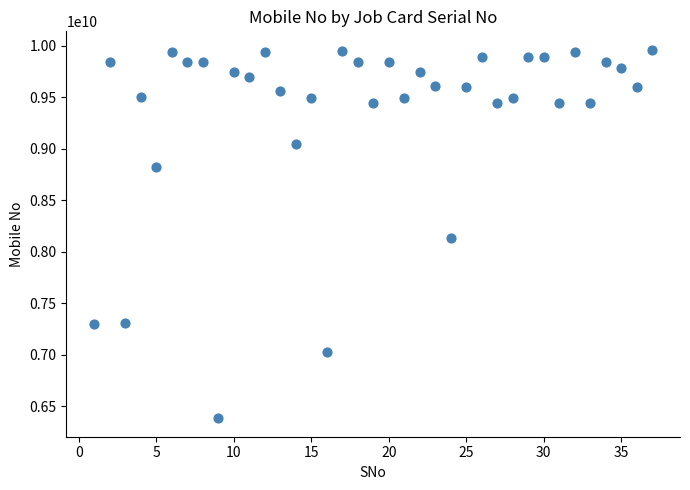

What Y value in the scatter plot is closest to 8172678789?

8129737232